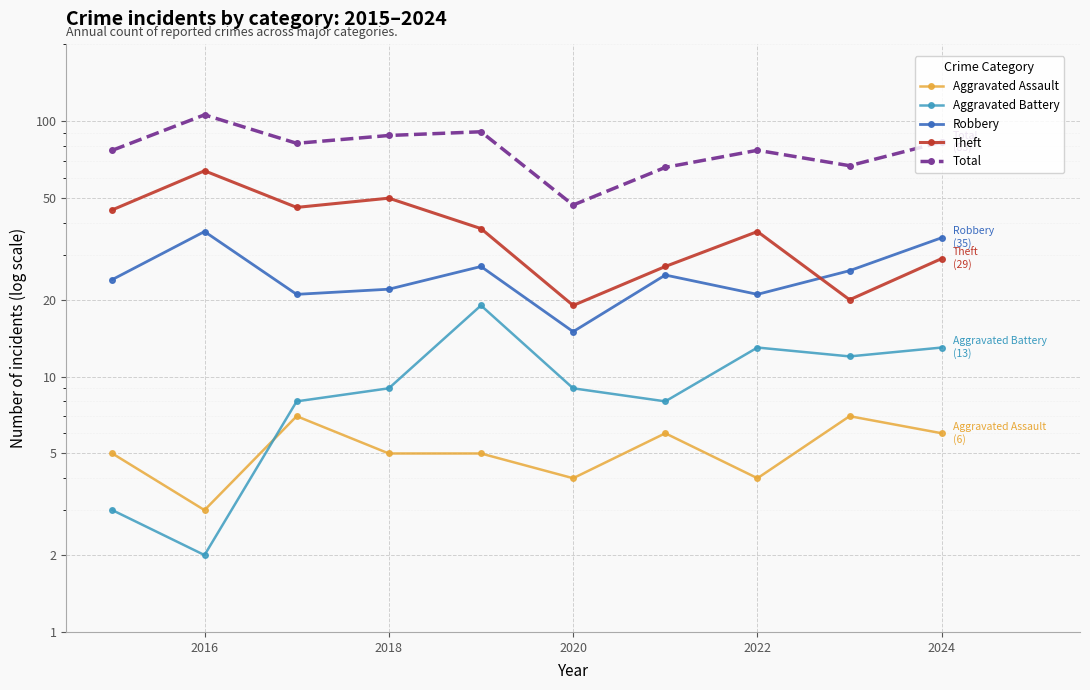

How many values in the Total series are below 82?

5